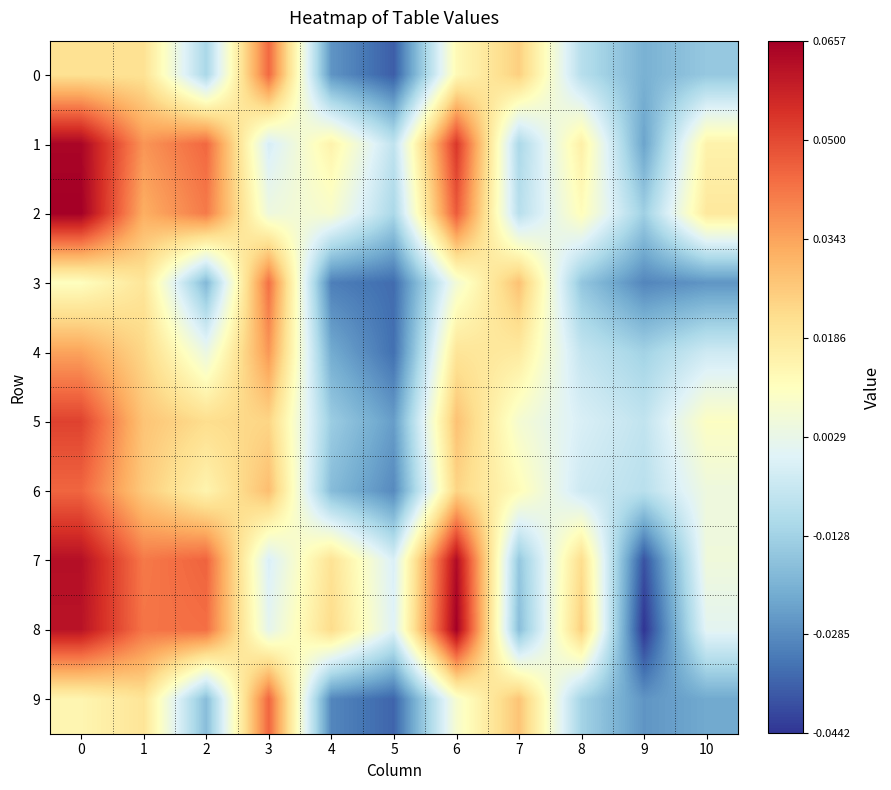

At which category does the chart reach its minimum across all series?

9